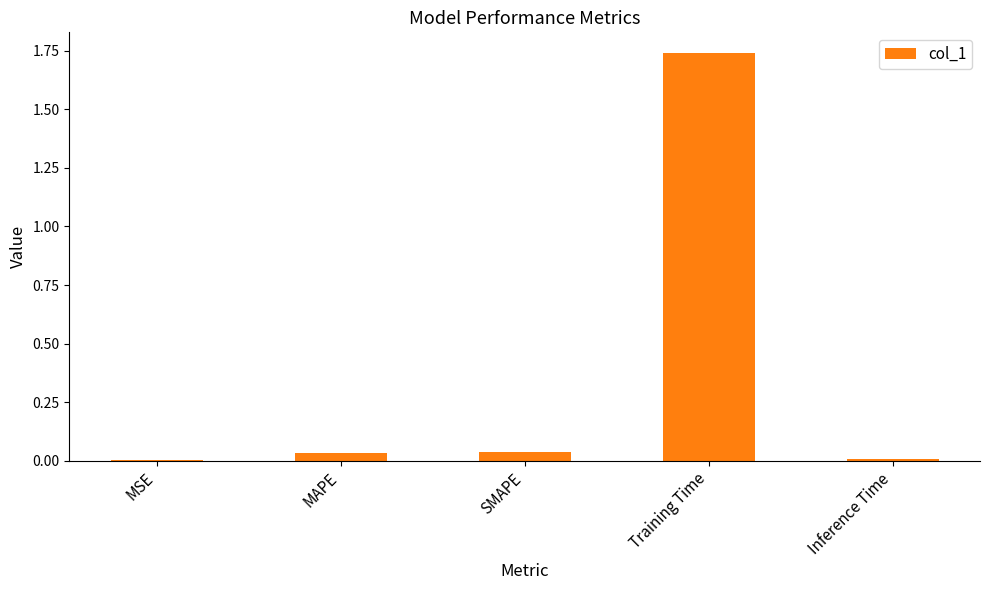

True or false: the data shows 0.0 at MSE.

True